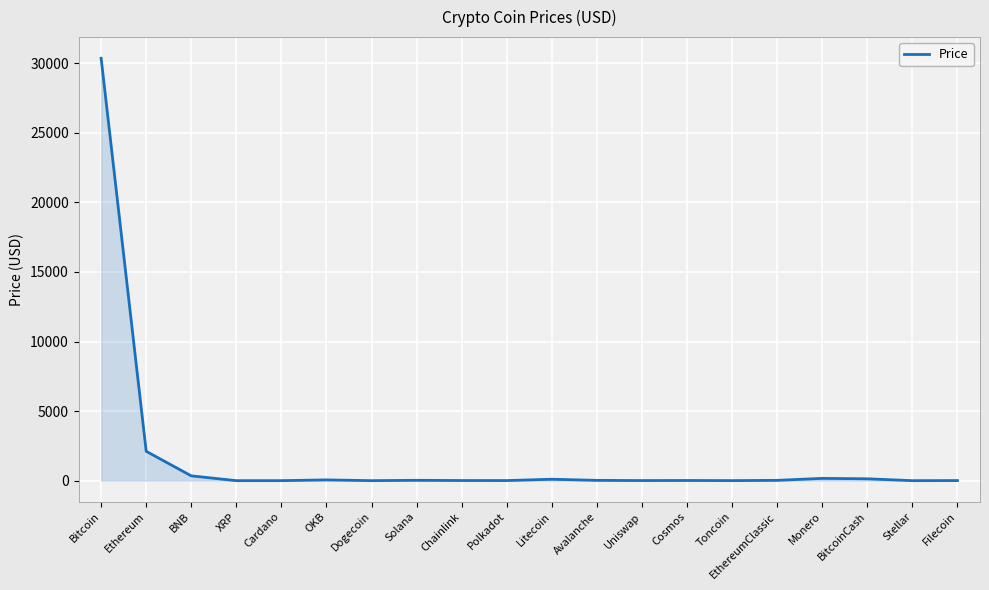

Read the value at Ethereum.

2108.5